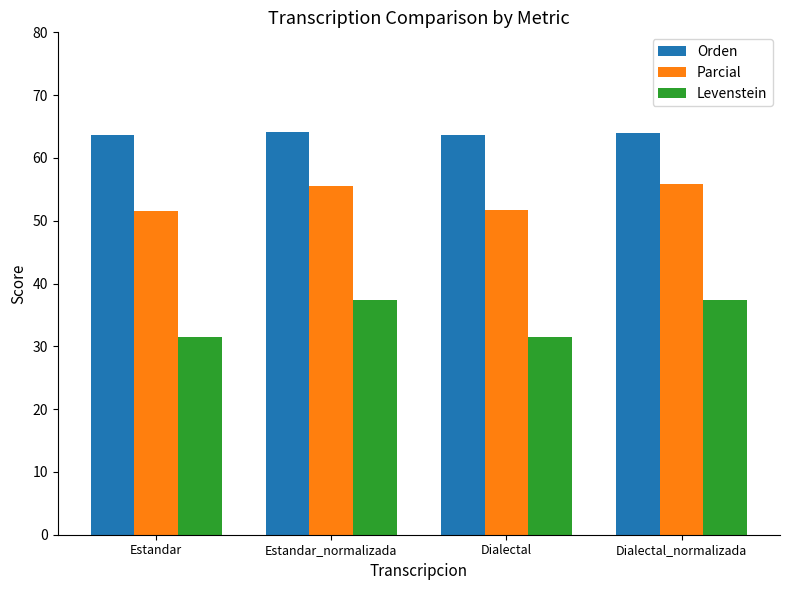

How many bars are there in each group?

3